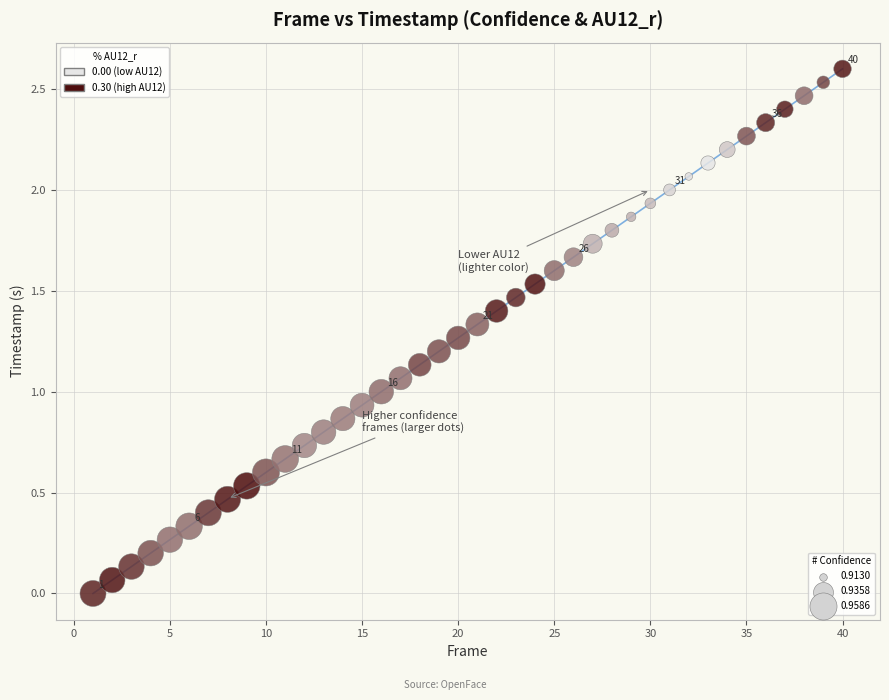

What is the range of X values (max minus min)?

39.0